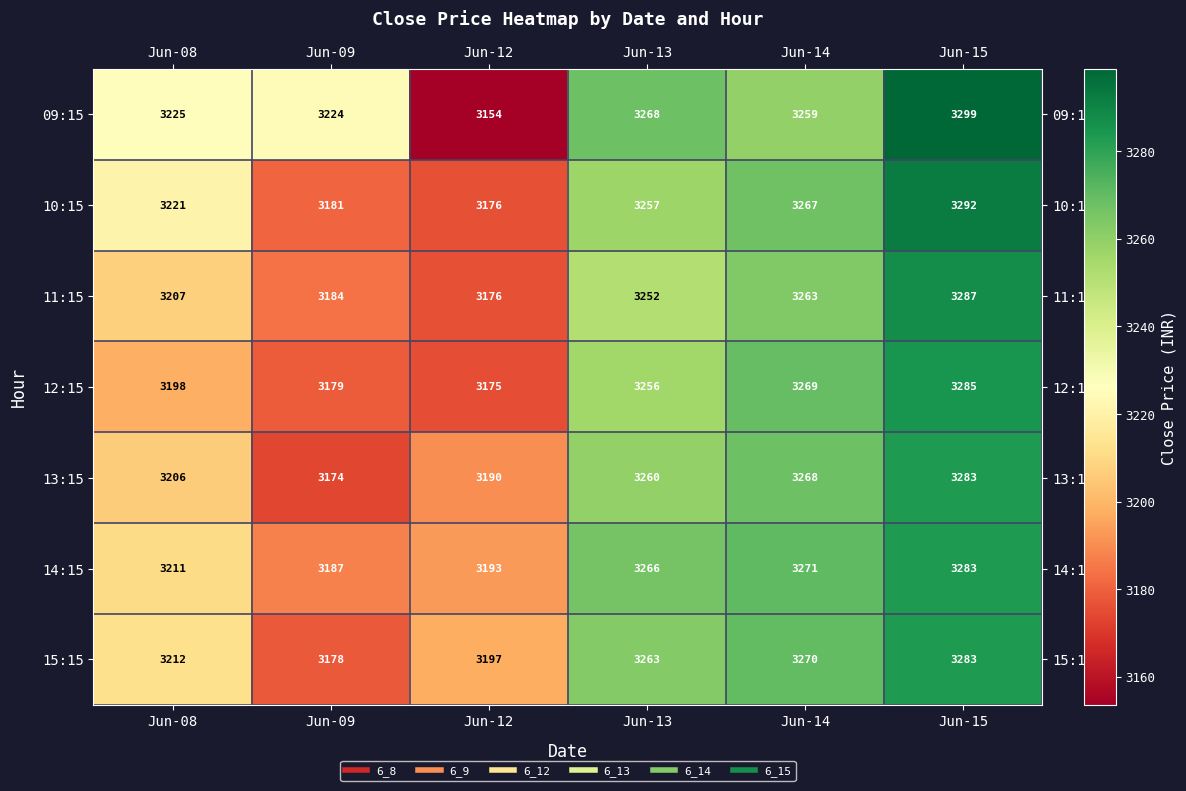

What is the smallest value displayed?

3154